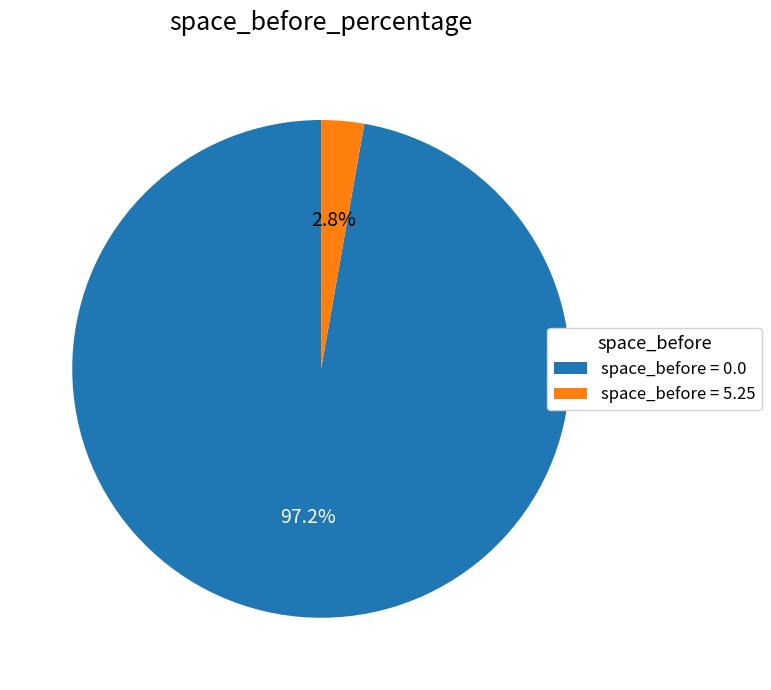

What is the total percentage of space_before = 0.0 and space_before = 5.25?

100.0%